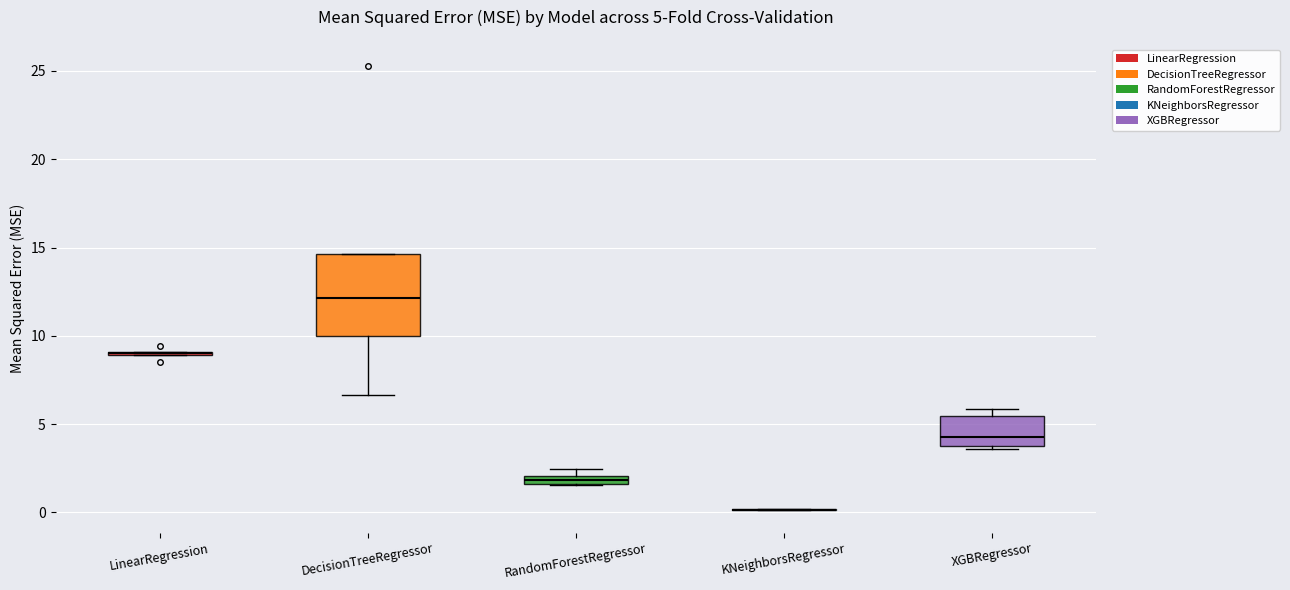

Comparing the boxes themselves (not the whiskers), which one is the tallest?

DecisionTreeRegressor